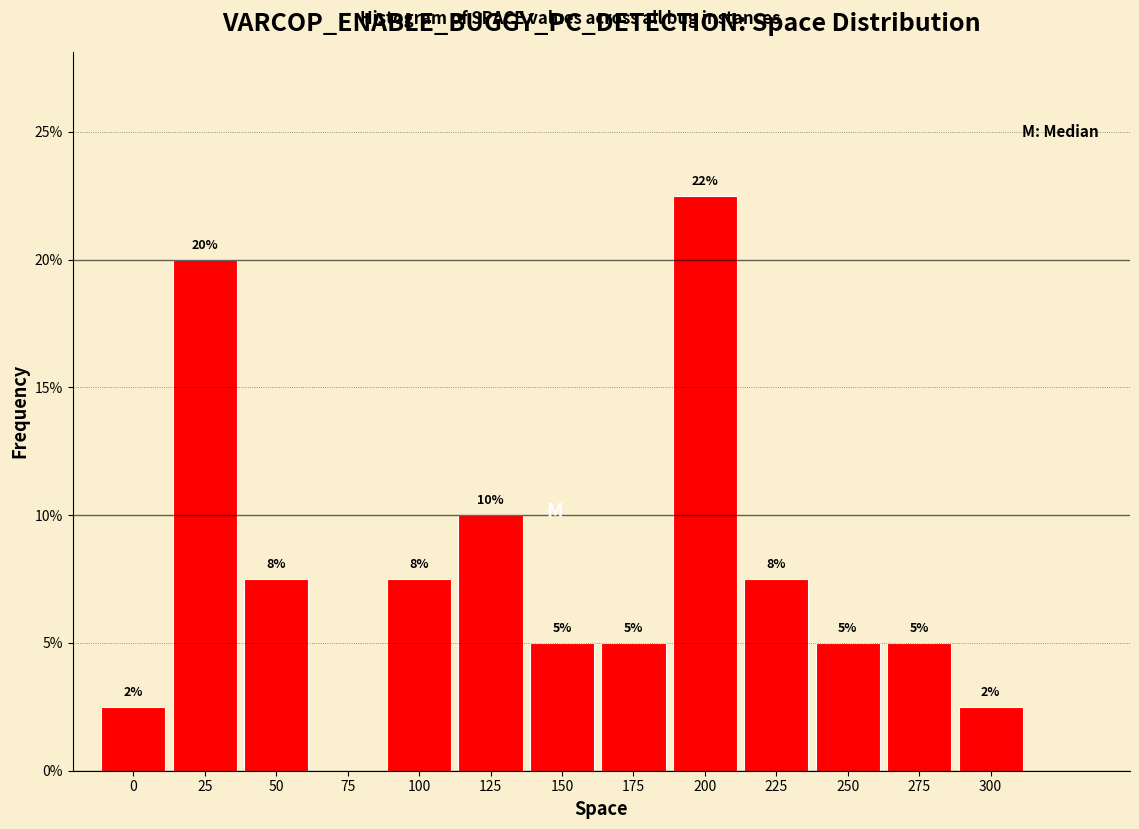

What is the maximum value shown in the chart?

22.5